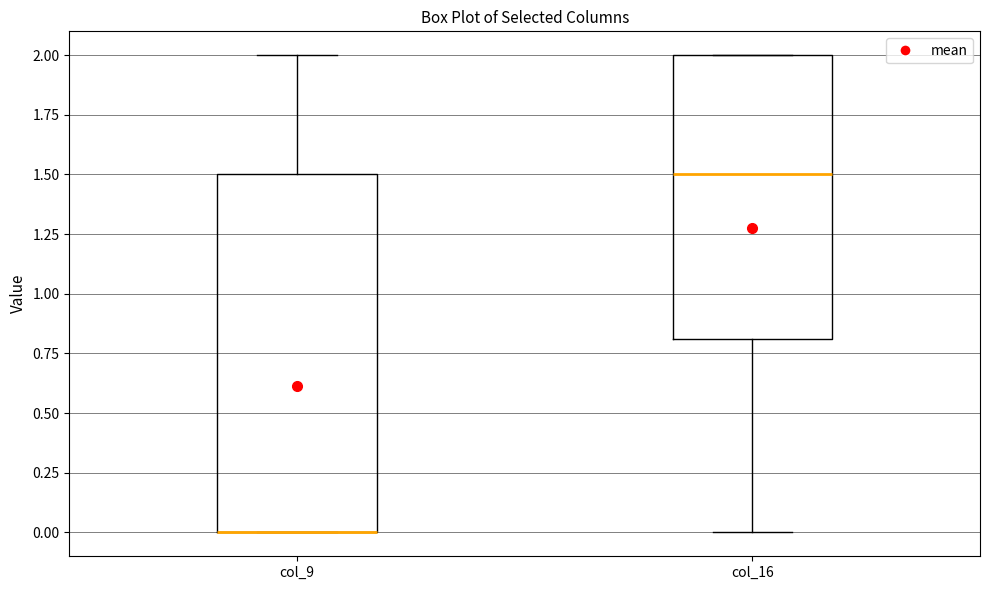

Reading left to right, transcribe this box plot: for each box, give where its median line is, the range the box spans, and where its two whiskers end, as read against the y-axis. The values are not printed on the chart, so give them approximately, as read against the axis.

col_9: median 0.0 (drawn on the box's lower edge), box 0.0 to 1.5, whiskers 0.0 to 2.0
col_16: median 1.5, box 0.8 to 2.0, whiskers 0.0 to 2.0